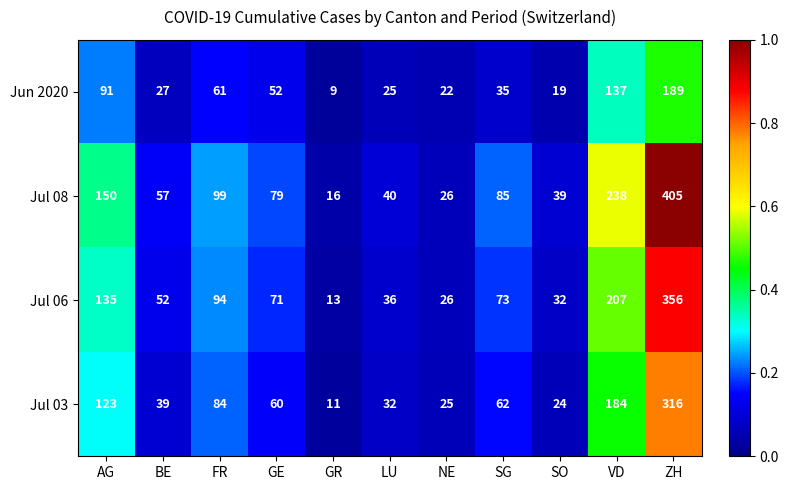

Which series has the largest total across all categories?

Jul 08